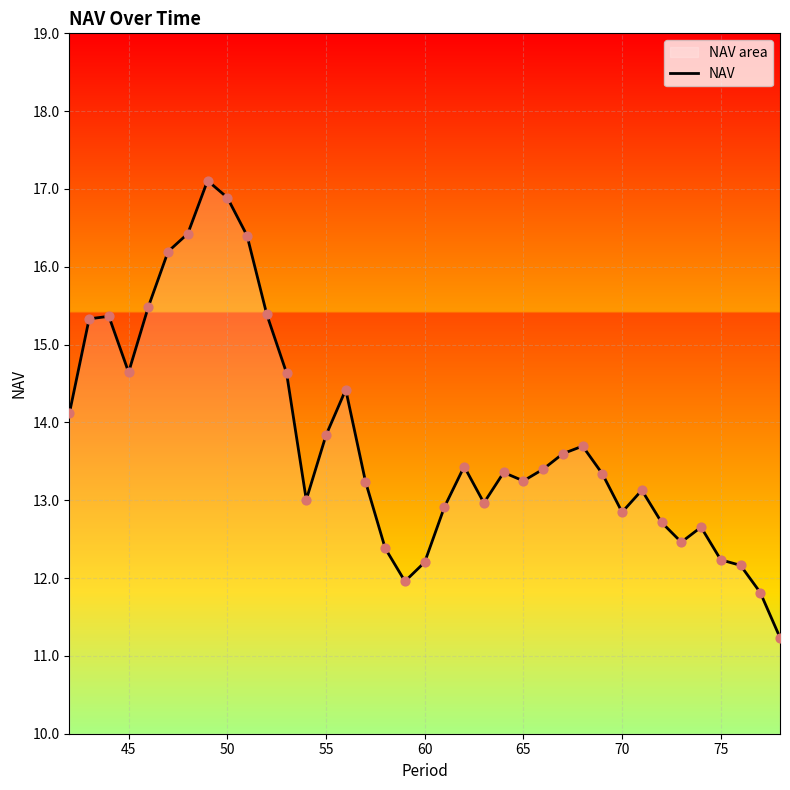

What is the greatest value displayed?

17.1